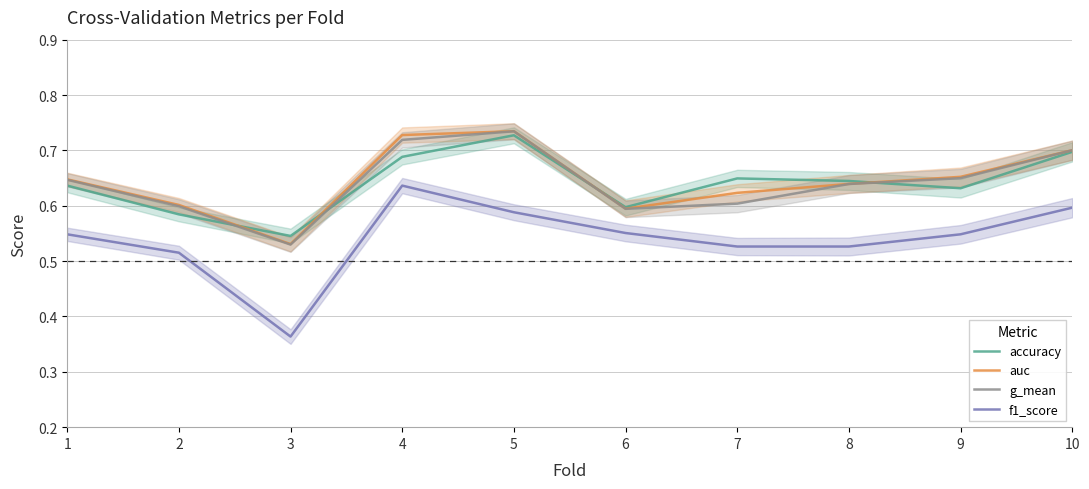

Which has a higher value, 2 or 10?

10